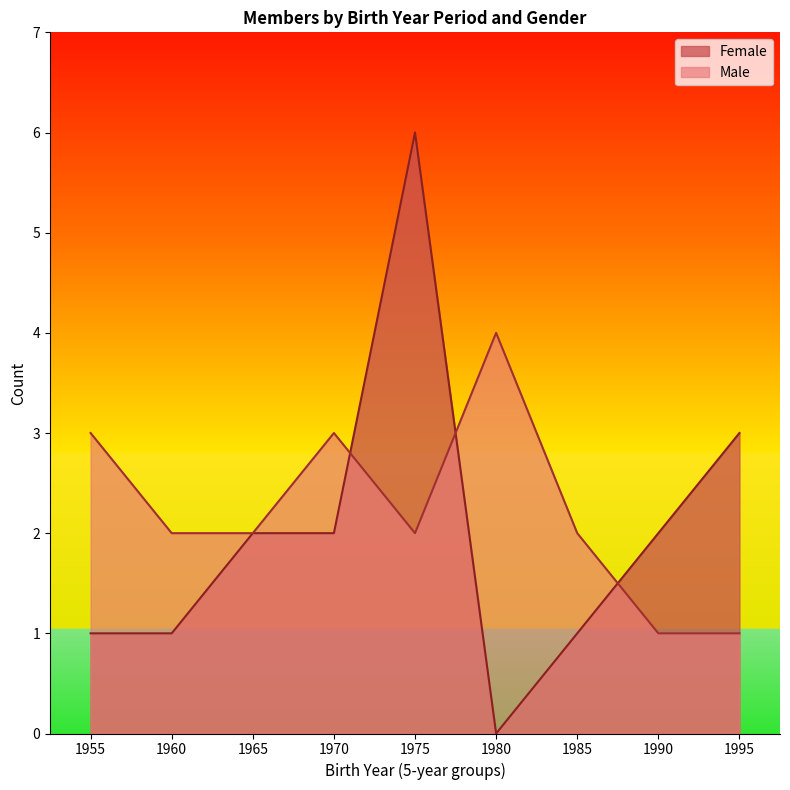

Rank the series at 1985 from highest to lowest value.

Male, Female